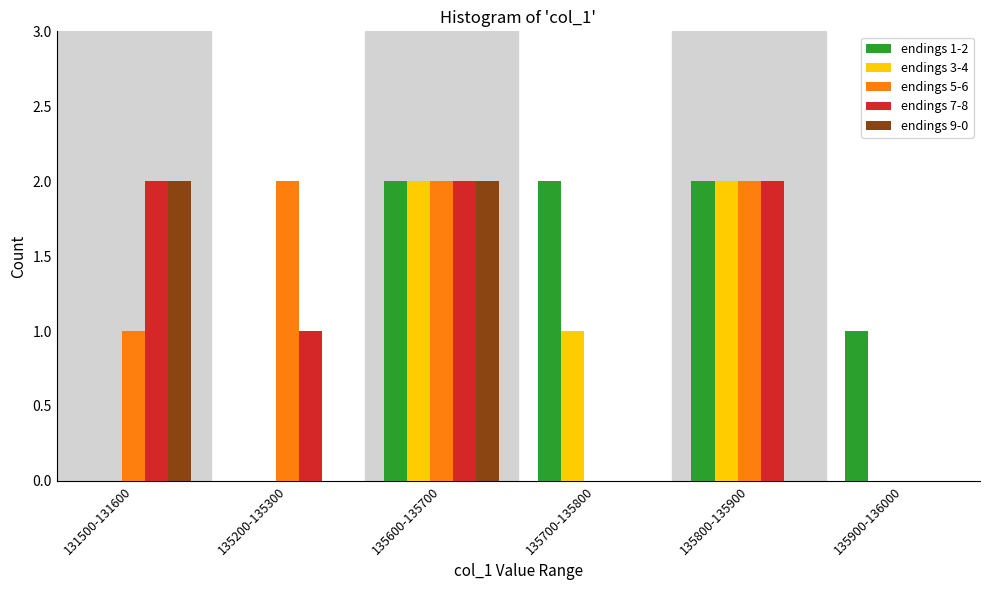

Reading left to right, list all the values displayed in this chart.

endings 1-2: 131500-131600=0	135200-135300=0	135600-135700=2	135700-135800=2	135800-135900=2	135900-136000=1
endings 3-4: 131500-131600=0	135200-135300=0	135600-135700=2	135700-135800=1	135800-135900=2	135900-136000=0
endings 5-6: 131500-131600=1	135200-135300=2	135600-135700=2	135700-135800=0	135800-135900=2	135900-136000=0
endings 7-8: 131500-131600=2	135200-135300=1	135600-135700=2	135700-135800=0	135800-135900=2	135900-136000=0
endings 9-0: 131500-131600=2	135200-135300=0	135600-135700=2	135700-135800=0	135800-135900=0	135900-136000=0